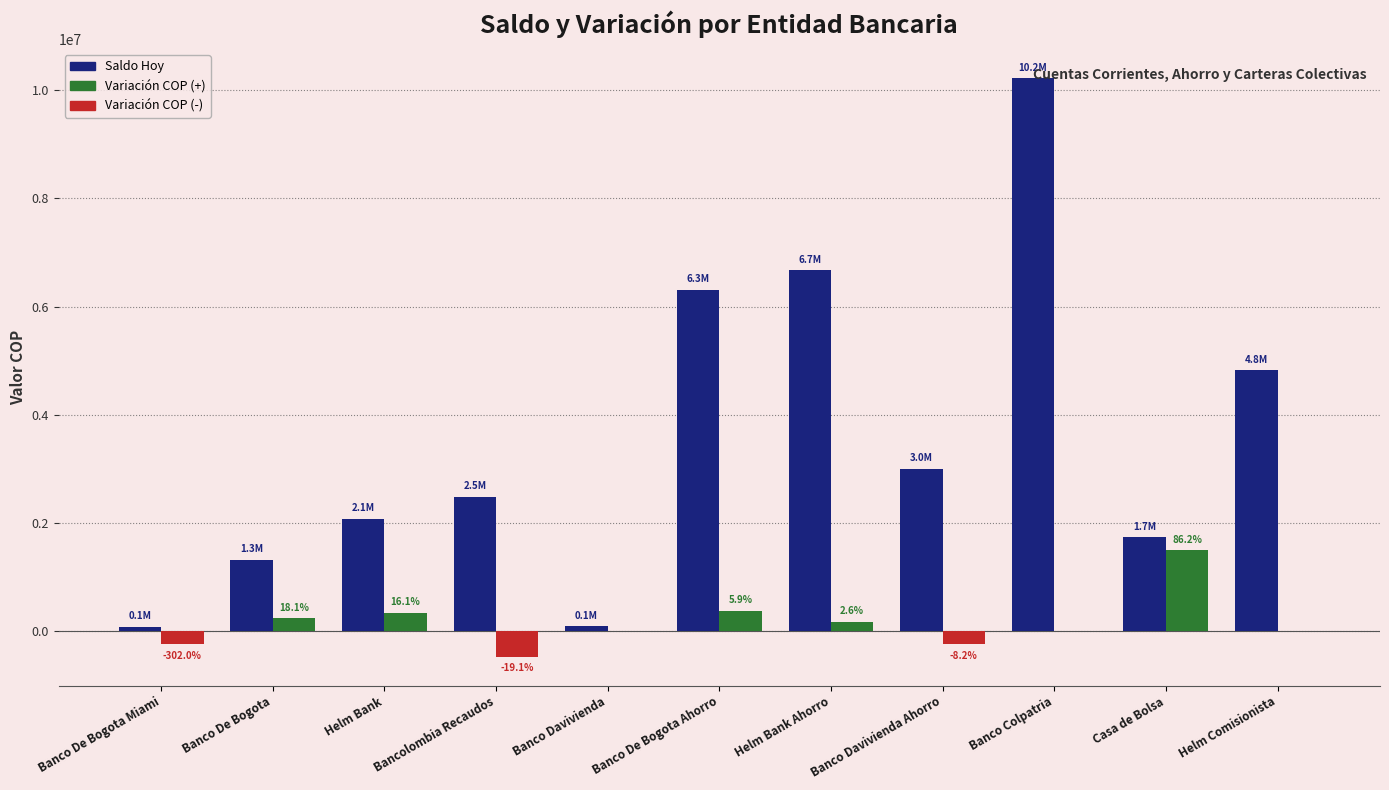

At which category is the sum across all series the highest?

Banco Colpatria